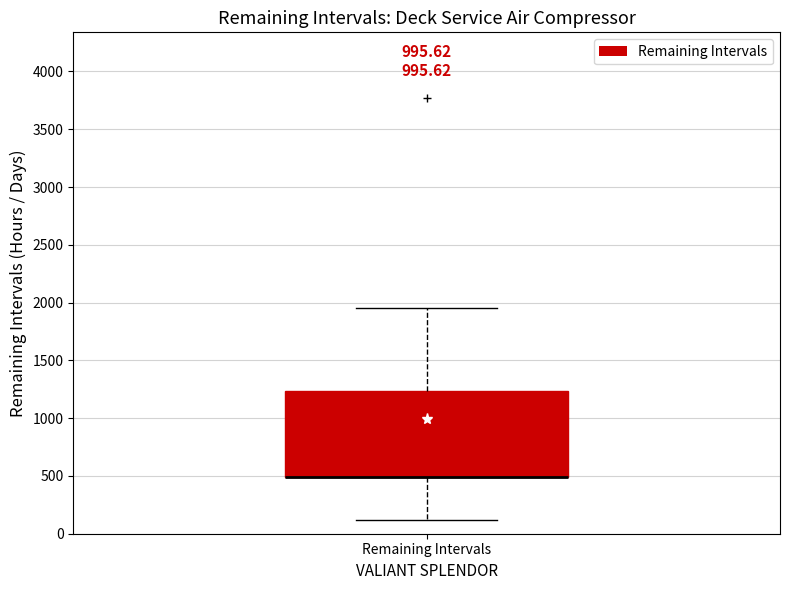

Transcribe this box plot: give where the median line is, the range the box spans, and where the two whiskers end, as read against the y-axis. The values are not printed on the chart, so give them approximately, as read against the axis.

median 500 (drawn on the box's lower edge), box 500 to 1250, whiskers 100 to 1950